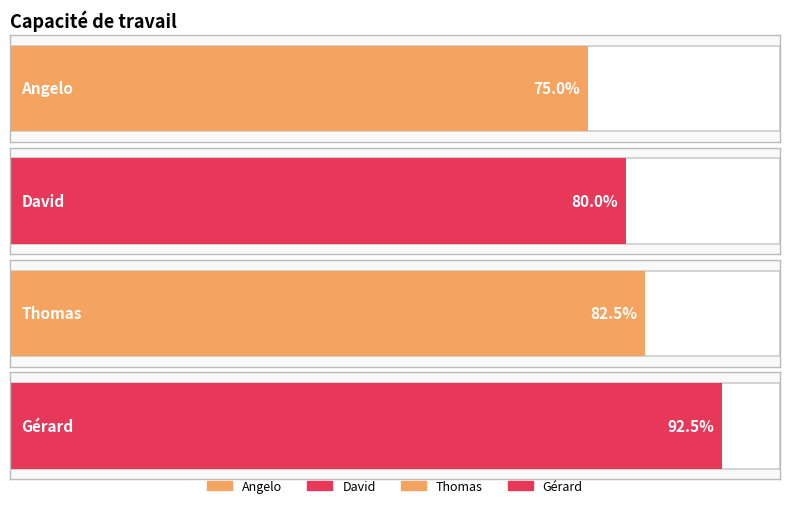

Which label corresponds to the largest value in the chart?

Gérard